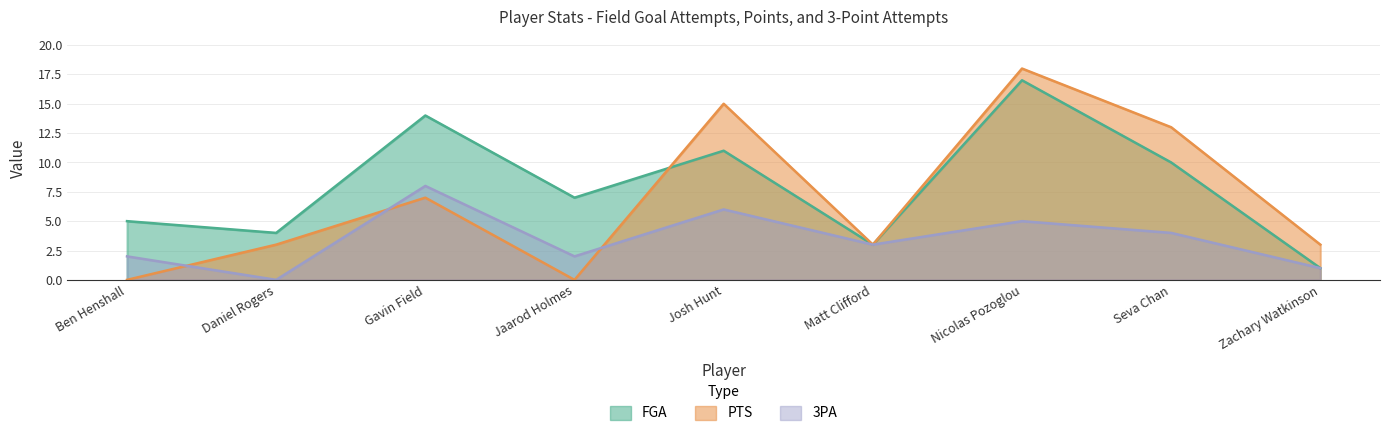

At how many categories does at least one series exceed 2?

9